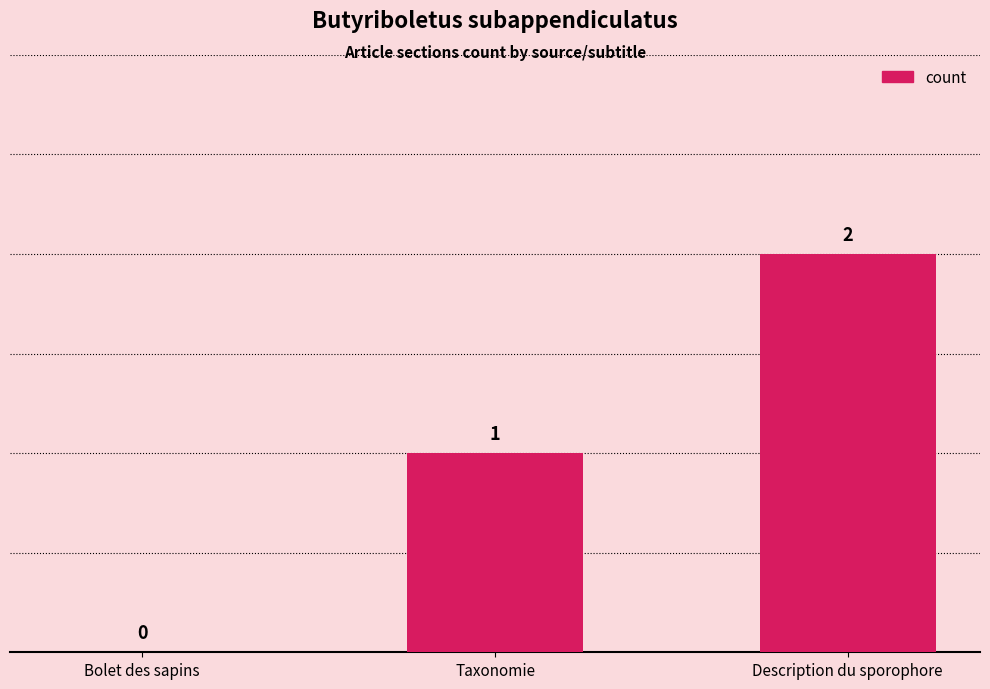

What is the sum of the values at Description du sporophore and Taxonomie?

3